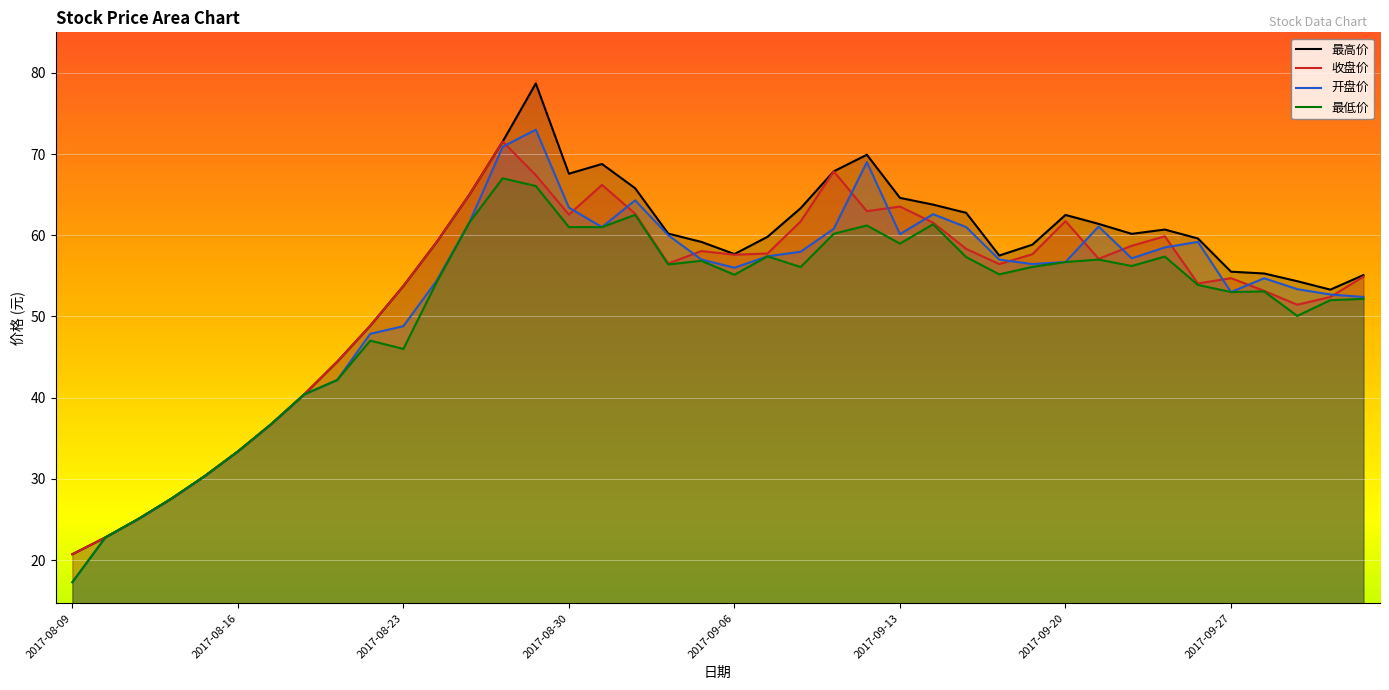

What position from the left is 2017-09-15?

28